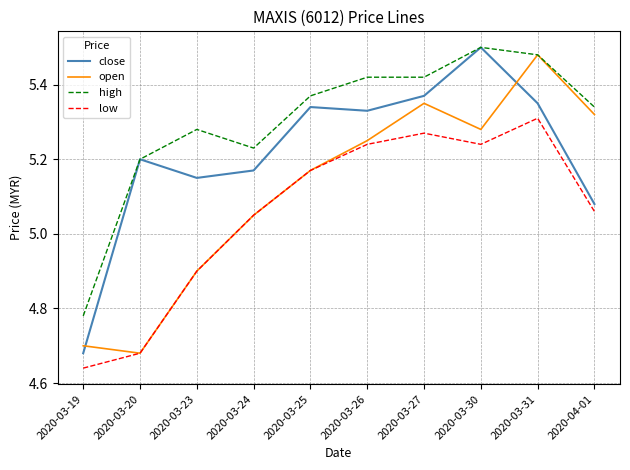

List the labels in order of open value, largest first.

2020-03-31, 2020-03-27, 2020-04-01, 2020-03-30, 2020-03-26, 2020-03-25, 2020-03-24, 2020-03-23, 2020-03-19, 2020-03-20